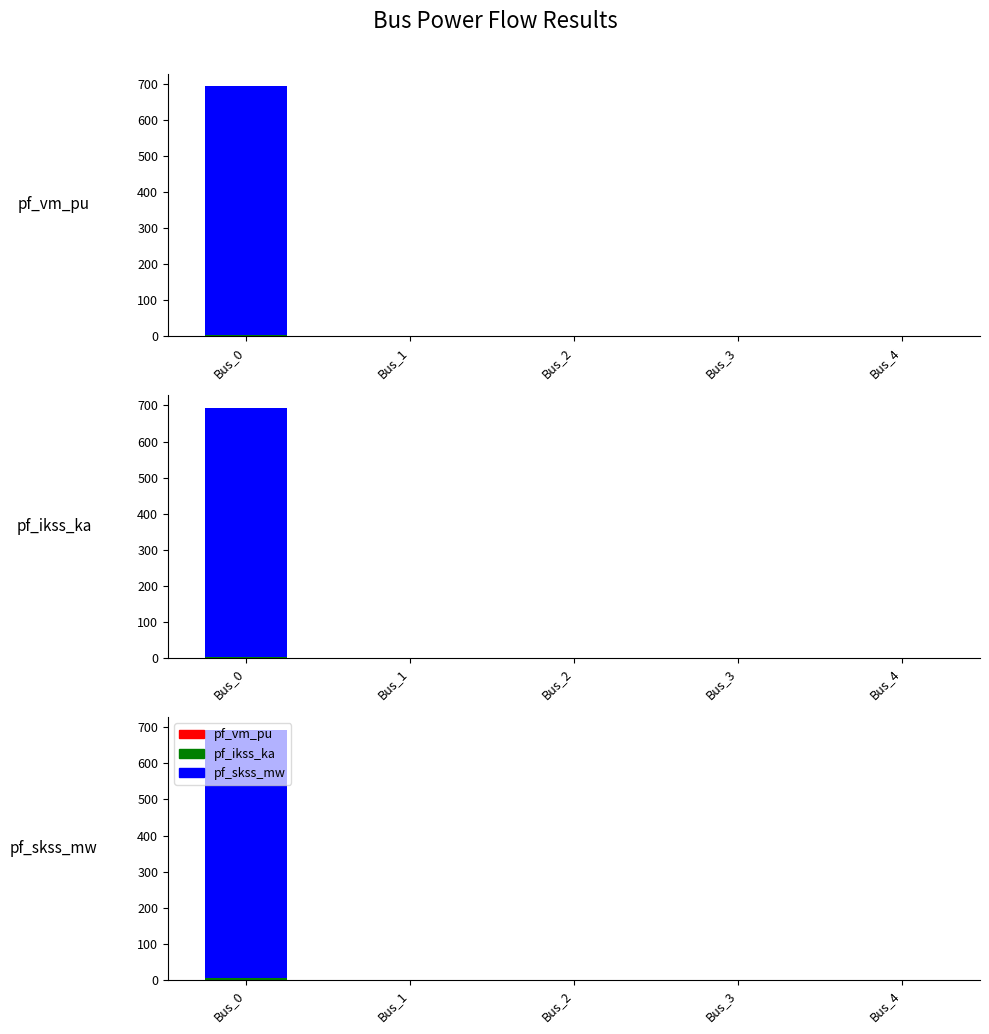

How many distinct data groups are displayed?

3